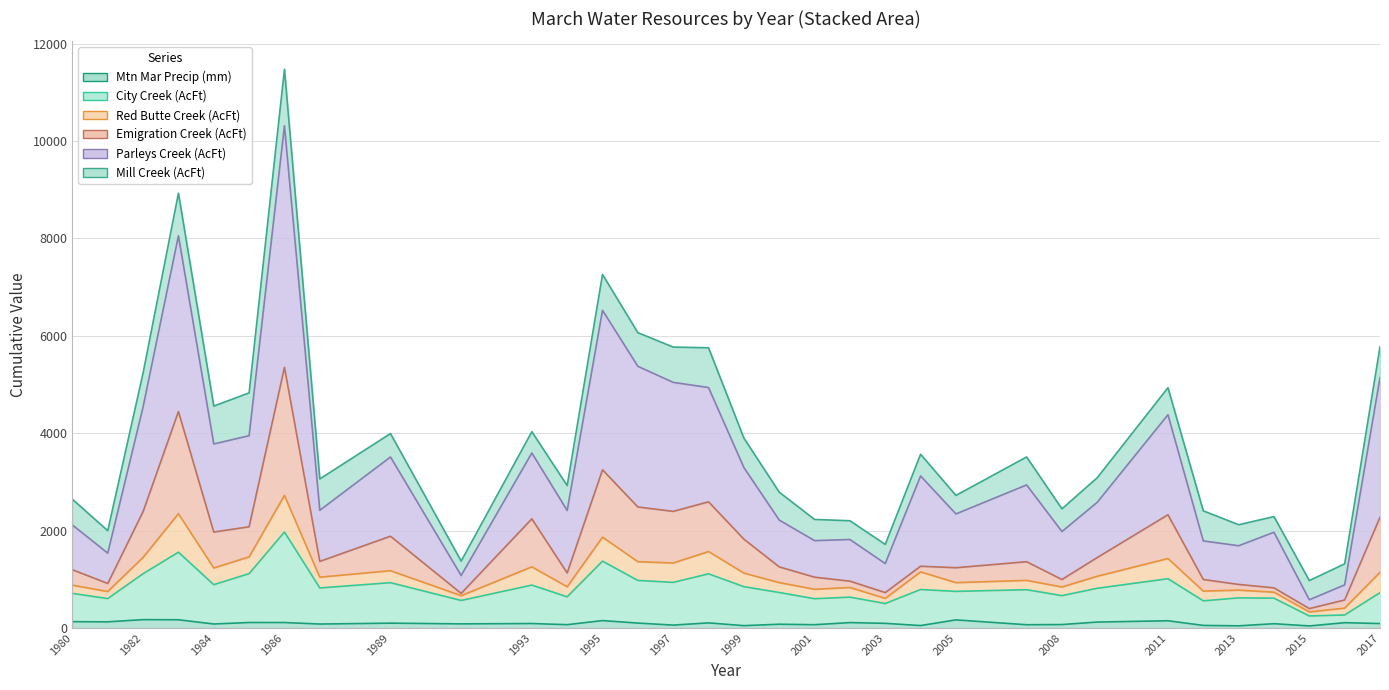

Rank the categories by CityCrk_AcFt_WR_Mar value from highest to lowest.

1986, 1983, 1995, 1985, 1982, 1998, 2011, 1996, 1997, 1989, 1984, 1993, 1999, 1987, 2009, 2004, 2007, 2005, 2000, 2017, 1980, 2008, 1994, 2002, 2013, 2014, 1981, 2001, 1991, 2012, 2003, 2016, 2015